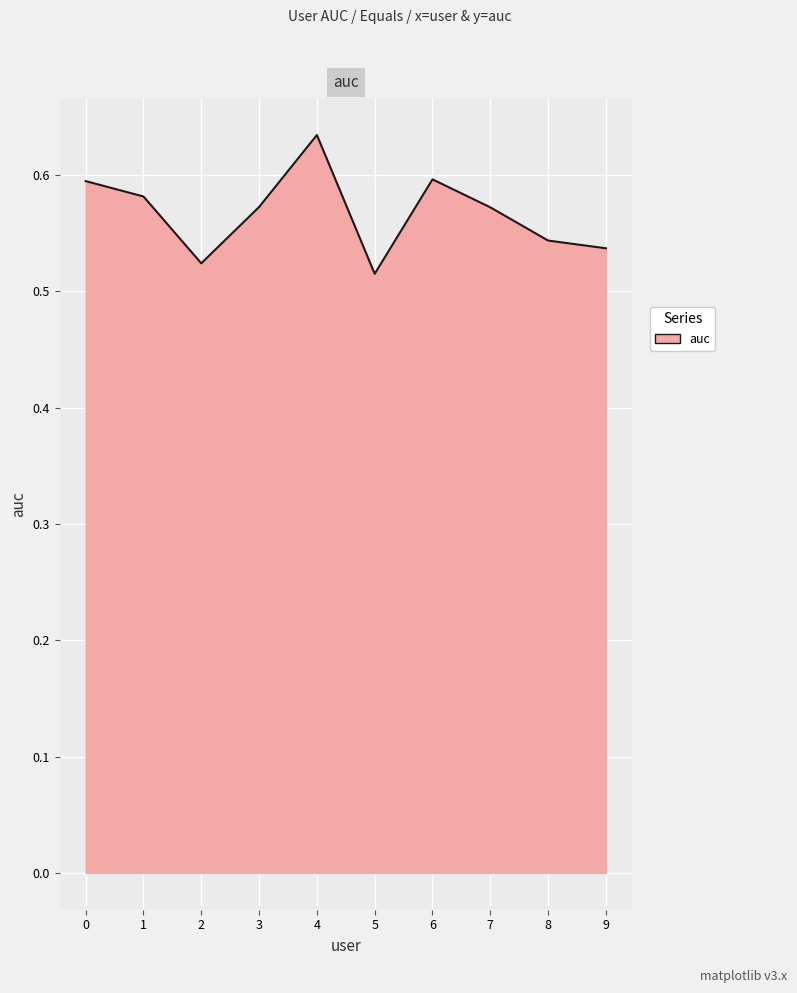

Is it true that the value at 1 is 0.6?

True